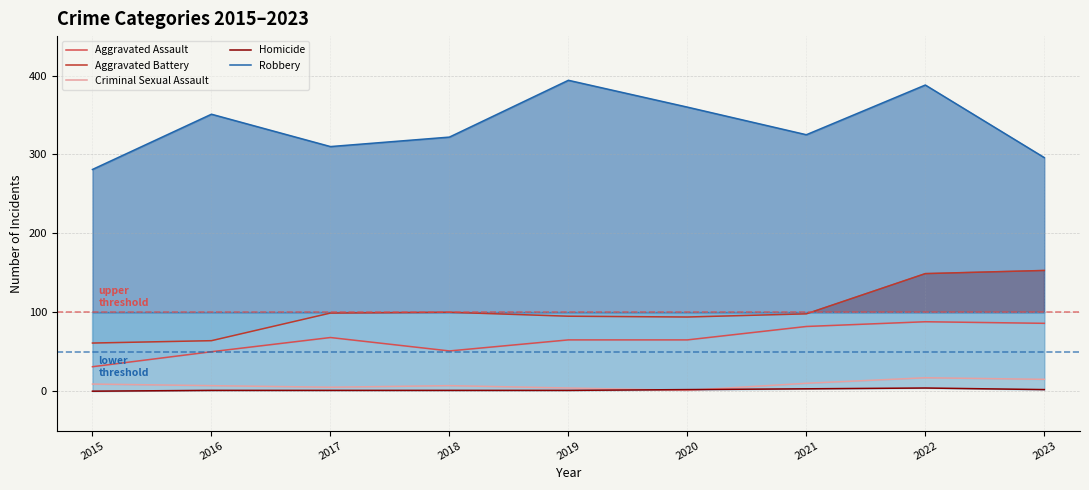

Count the Homicide values in the range 1 to 2.

6